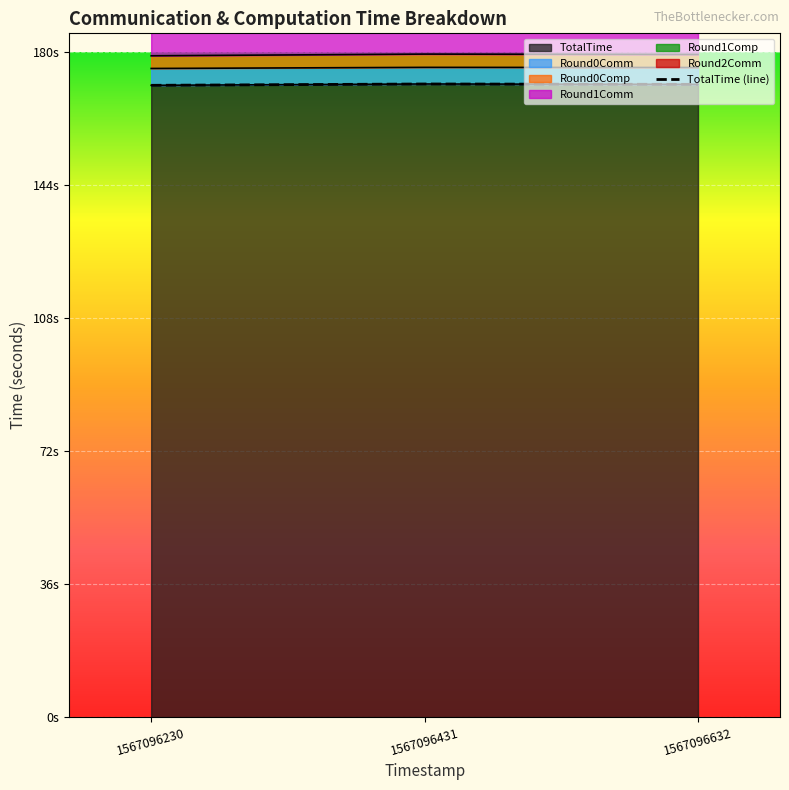

Rank the categories by Round0Comp value from lowest to highest.

1567096230, 1567096632, 1567096431